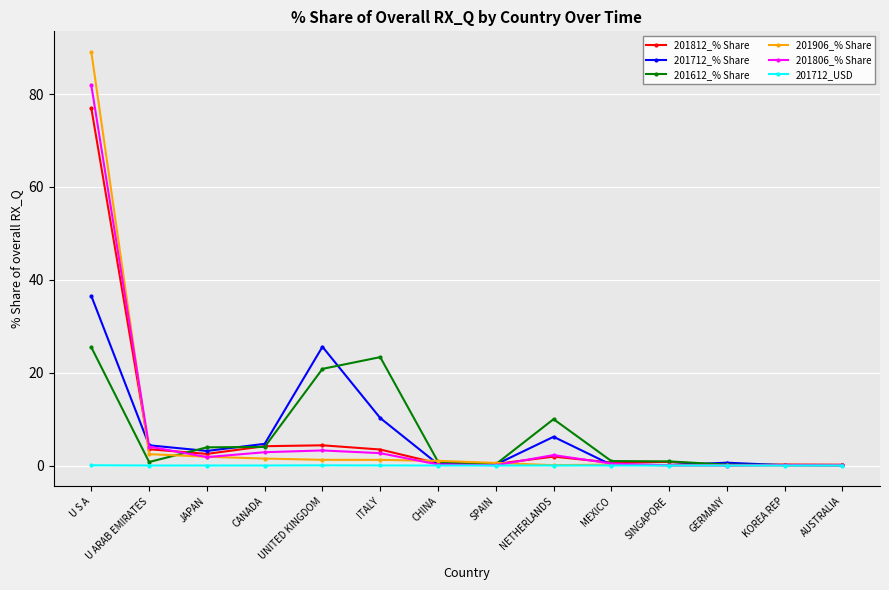

What is the sum of the 201806_% Share values at CANADA and MEXICO?

3.3